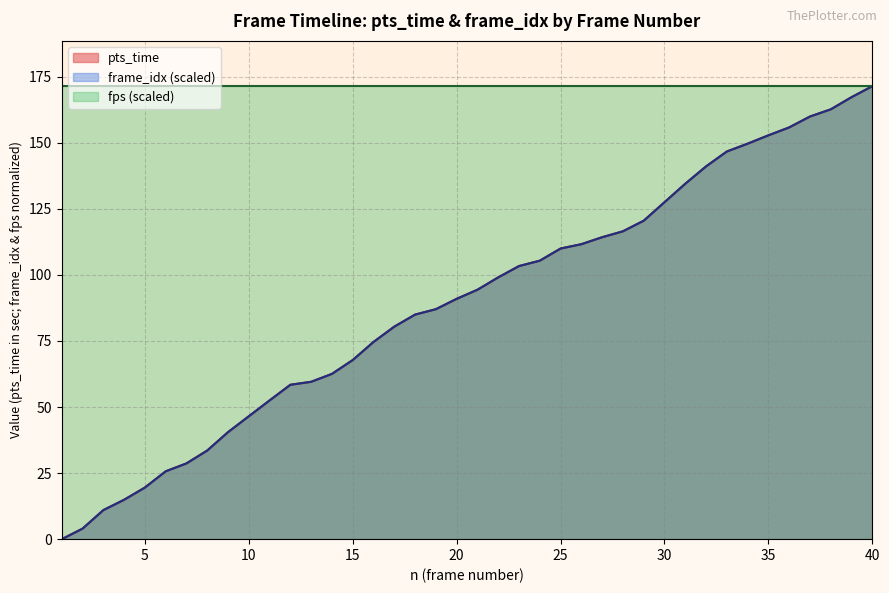

Which series has the largest total across all categories?

fps (scaled)